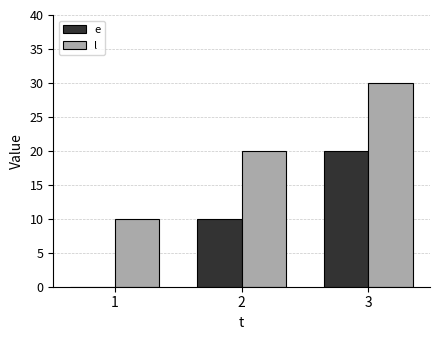

What is the average value of the l series?

20